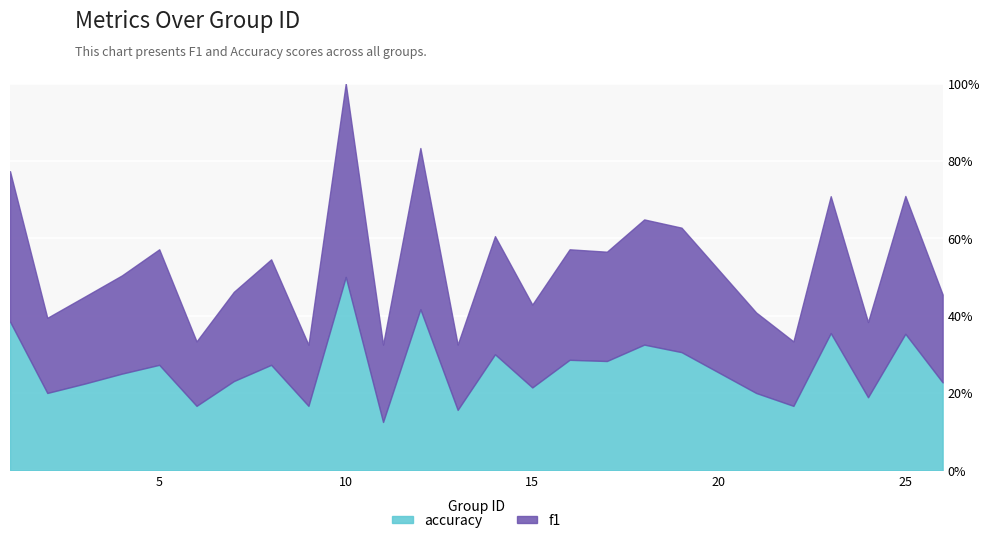

True or false: f1 has more than 0 interior local peaks.

True